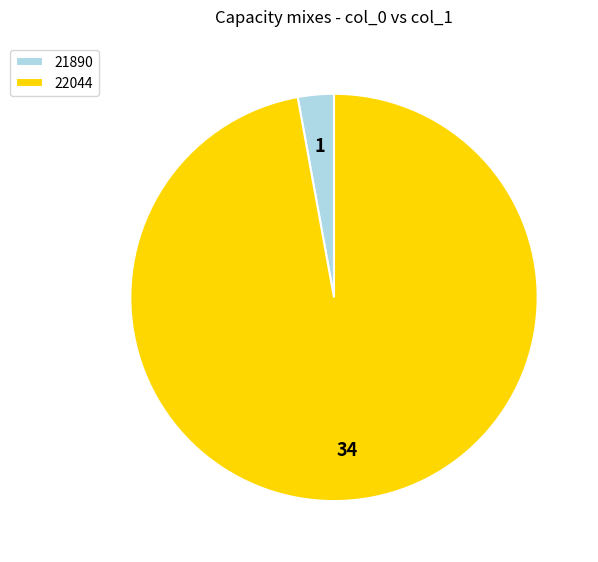

Which category accounts for the majority?

22044